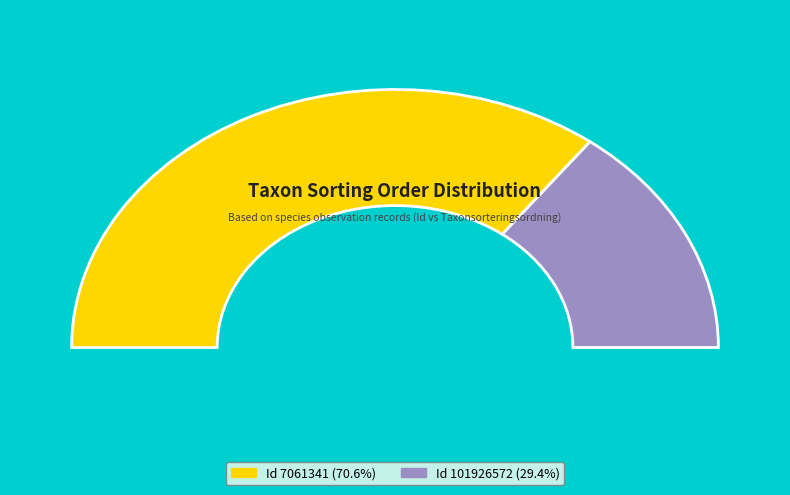

What is the ratio of the value at 7061341 to the value at 101926572?

2.4